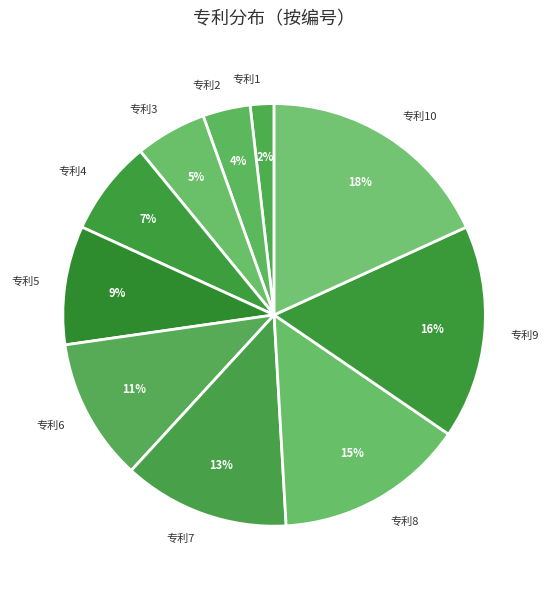

Count the number of slices in the pie.

10